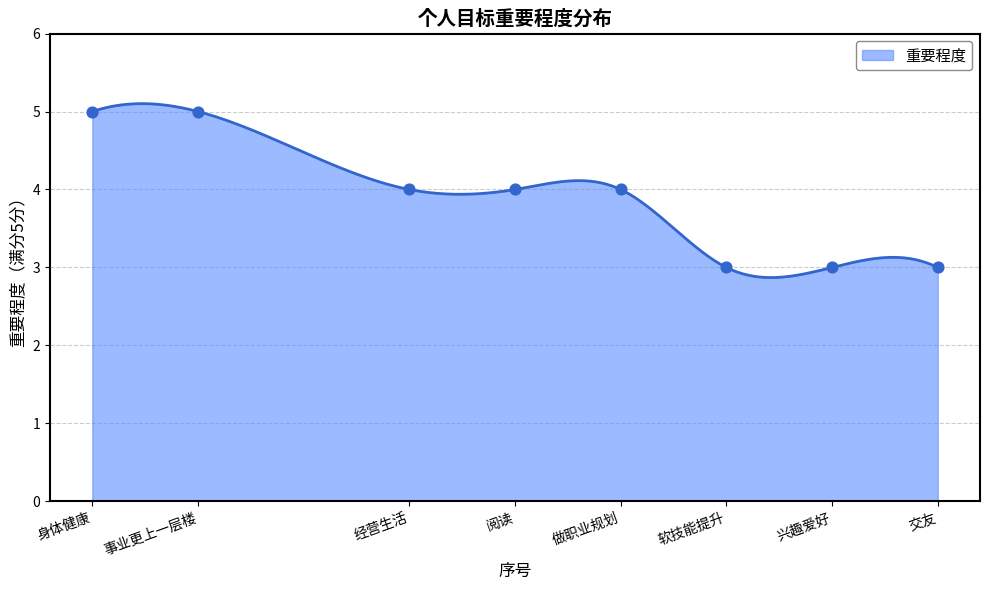

What is the ratio of the value at 软技能提升 to the value at 事业更上一层楼?

0.6